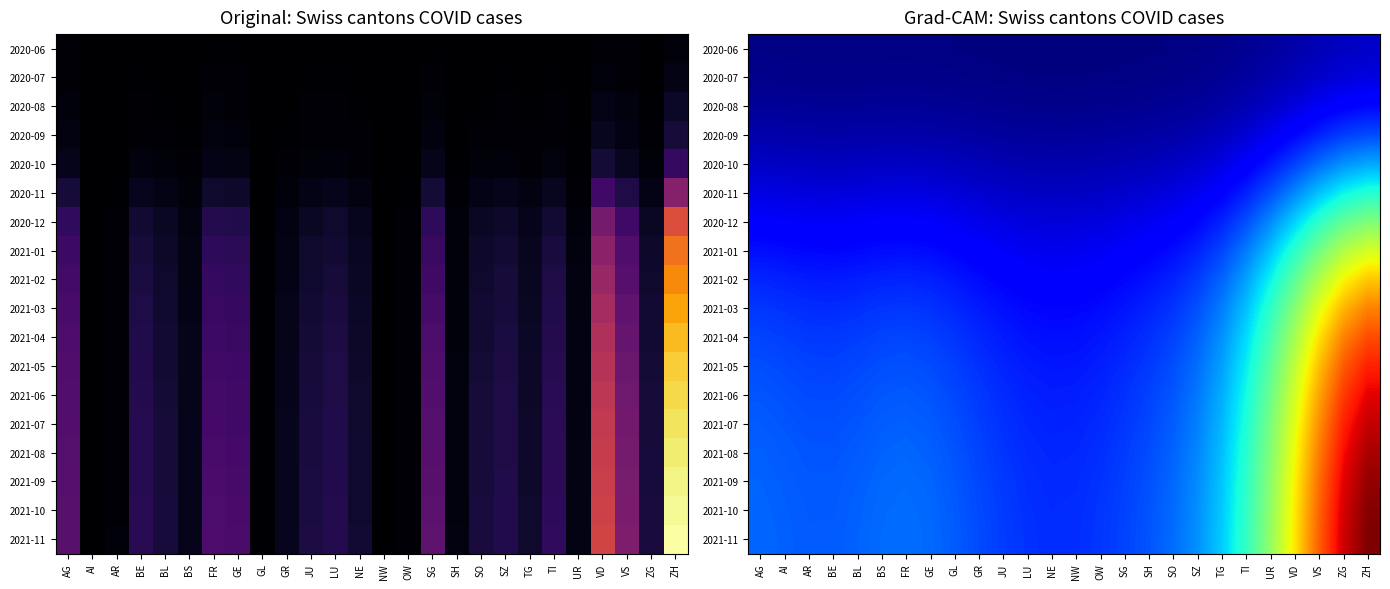

Between SO and TG, which is larger?

TG